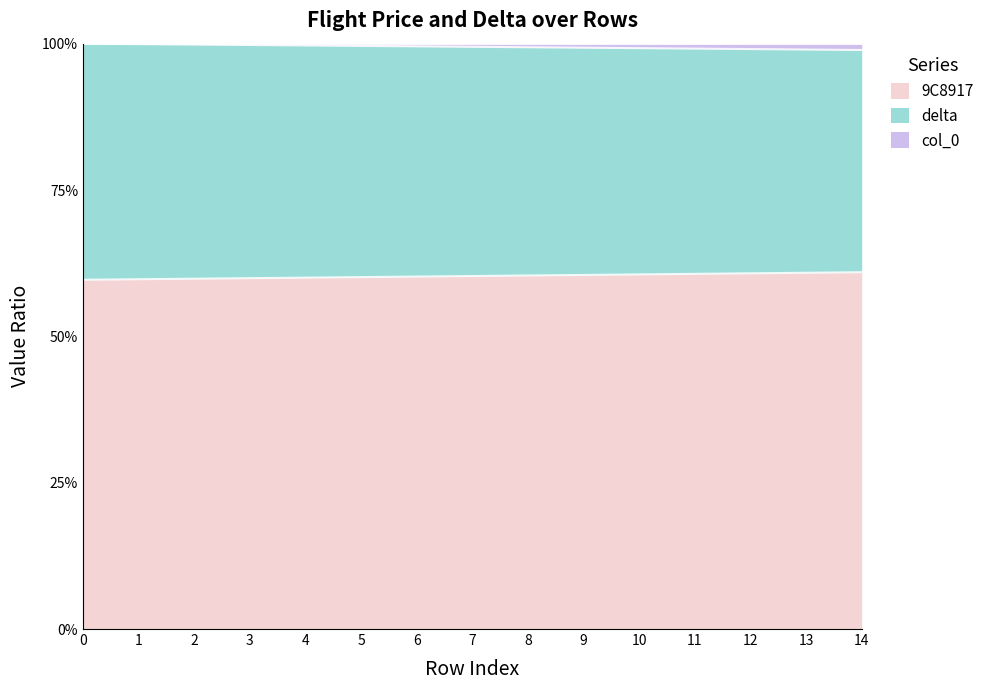

How many data points does each series have?

15